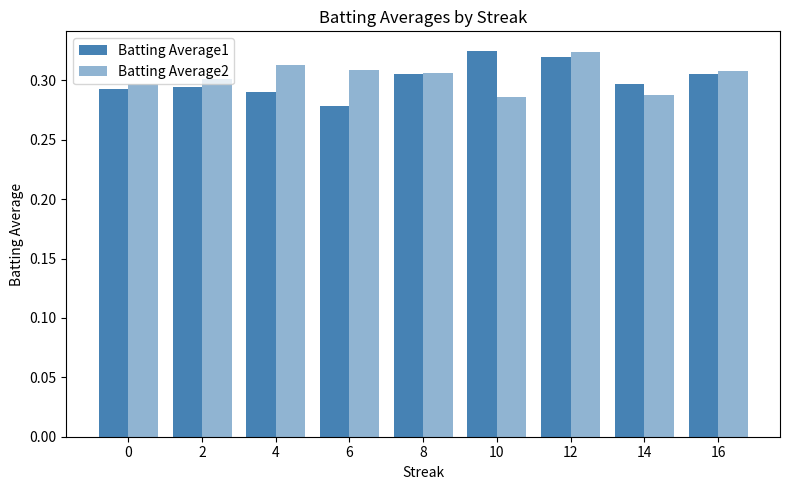

Reading left to right, list all the values displayed in this chart.

Batting Average1: 0.3	0.3	0.3	0.3	0.3	0.3	0.3	0.3	0.3
Batting Average2: 0.3	0.3	0.3	0.3	0.3	0.3	0.3	0.3	0.3